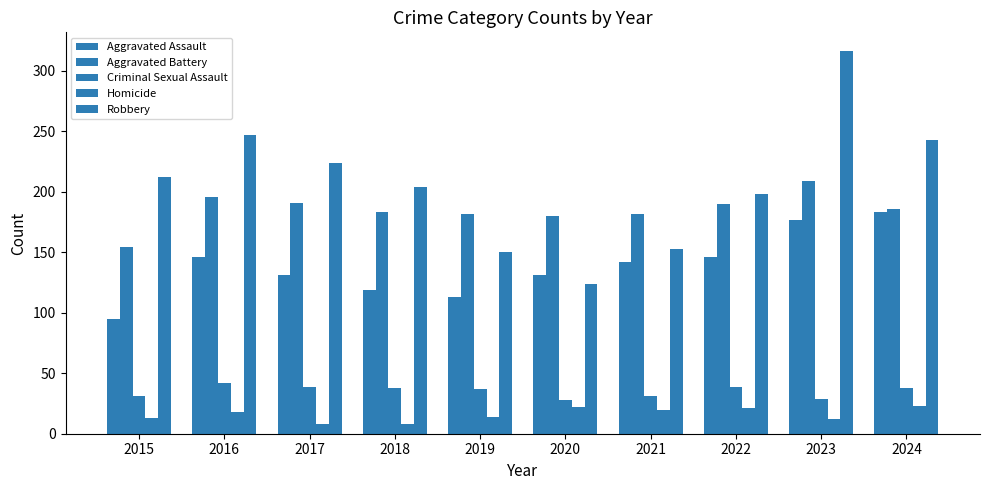

Reading left to right, what are all the values shown in this chart?

Aggravated Assault: 95	146	131	119	113	131	142	146	177	183
Aggravated Battery: 154	196	191	183	182	180	182	190	209	186
Criminal Sexual Assault: 31	42	39	38	37	28	31	39	29	38
Homicide: 13	18	8	8	14	22	20	21	12	23
Robbery: 212	247	224	204	150	124	153	198	316	243